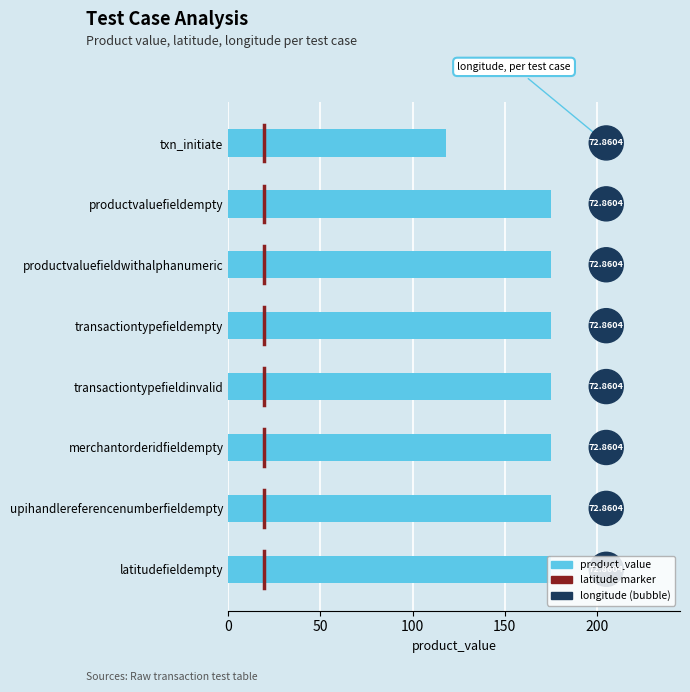

Which series reaches the maximum Y coordinate?

product_value